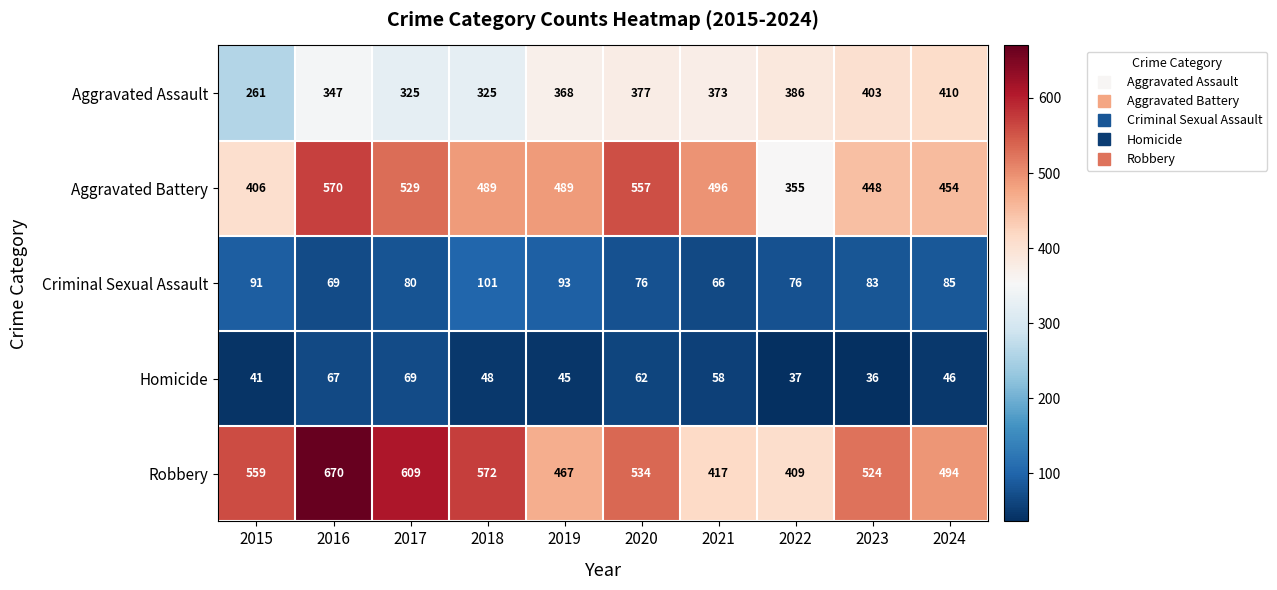

What is the difference between the Criminal Sexual Assault values at 2015 and 2016?

22